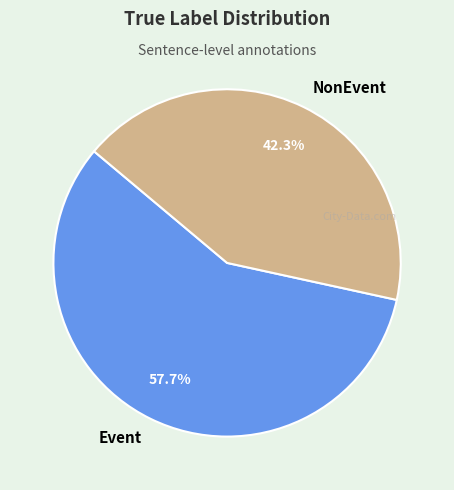

How many slices are in this pie chart?

2